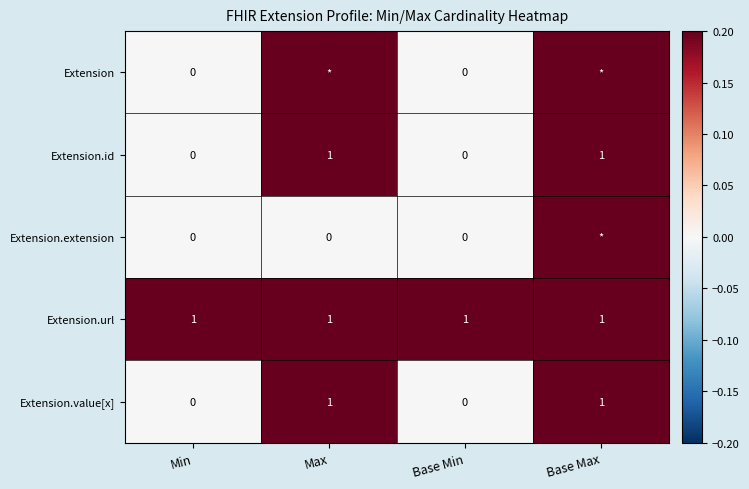

What is the maximum value shown in the chart?

0.2